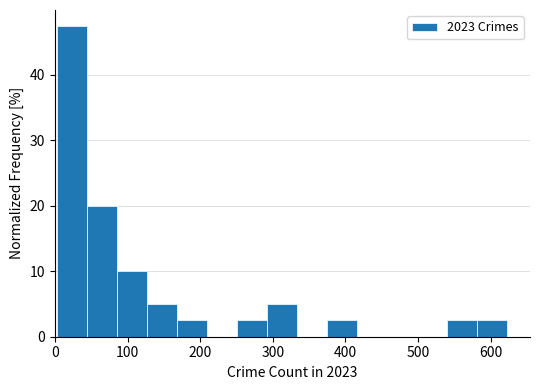

How tall is the bar that spans 250 to 290 on the x-axis? Neither the bar edges nor the heights are printed on the chart, so give them approximately, as read against the axes.

3